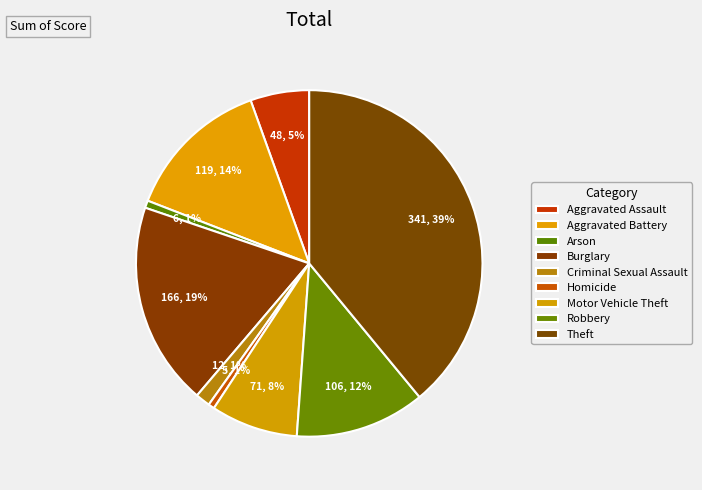

To the nearest percent, what percentage of the pie is Aggravated Assault?

5%